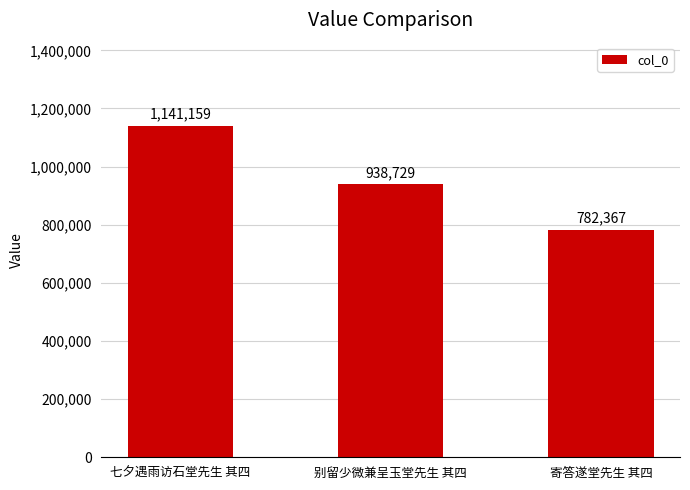

What is the approximate value at 七夕遇雨访石堂先生 其四, to the nearest 100?

1141200